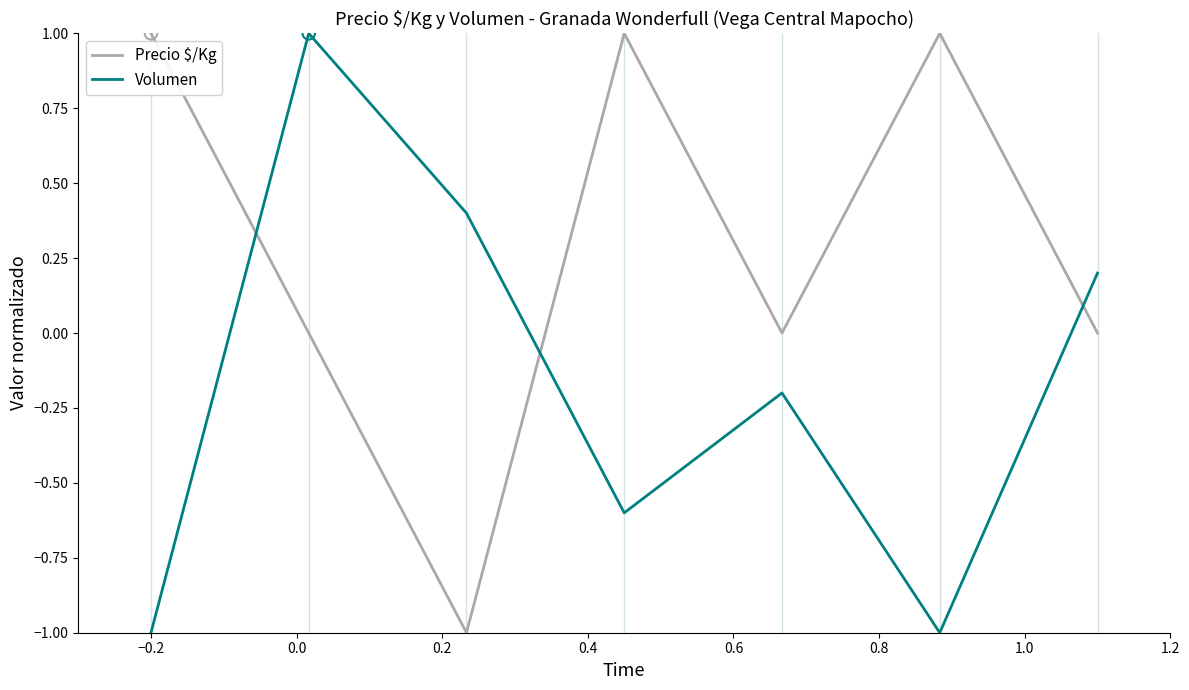

Which series has the largest total across all categories?

Precio $/Kg